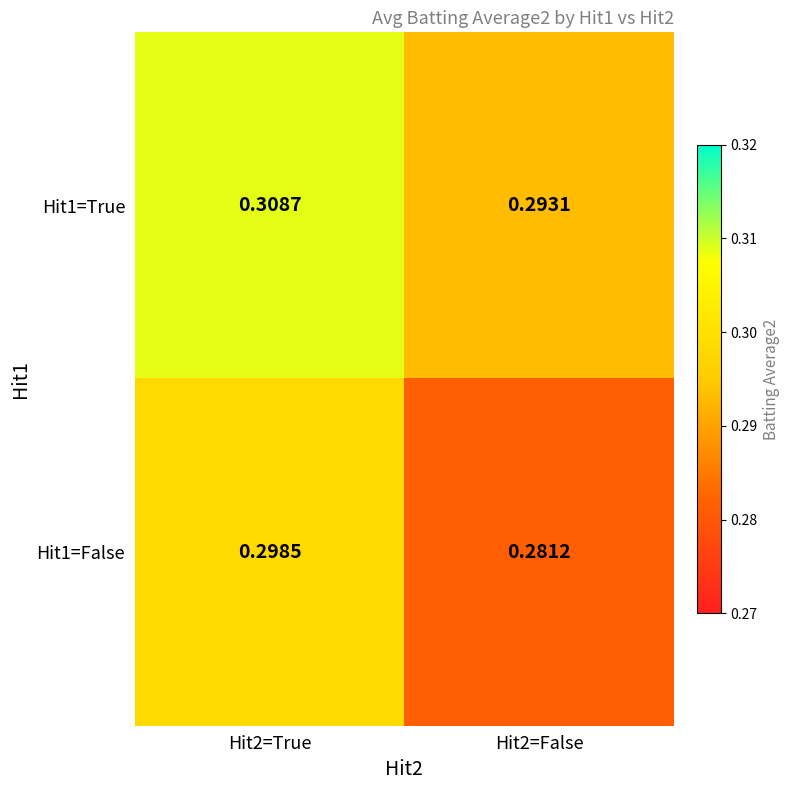

What is the maximum value shown in the chart?

0.3